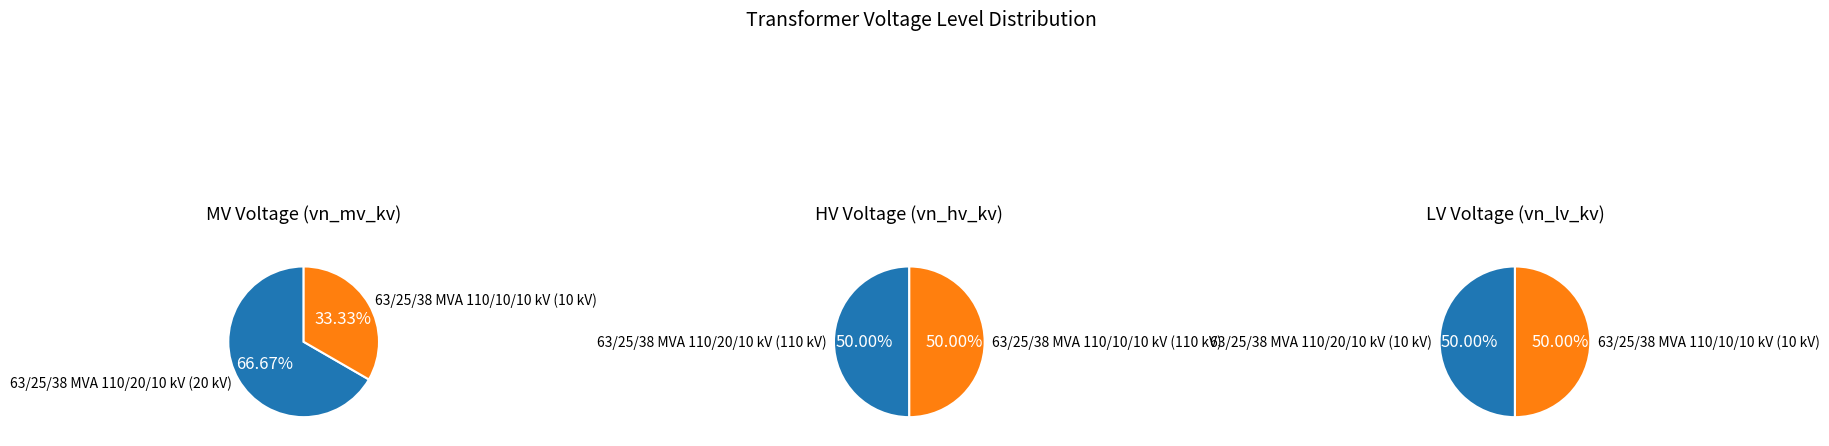

What percentage is the 63/25/38 MVA 110/20/10 kV slice, to the nearest percent?

67%